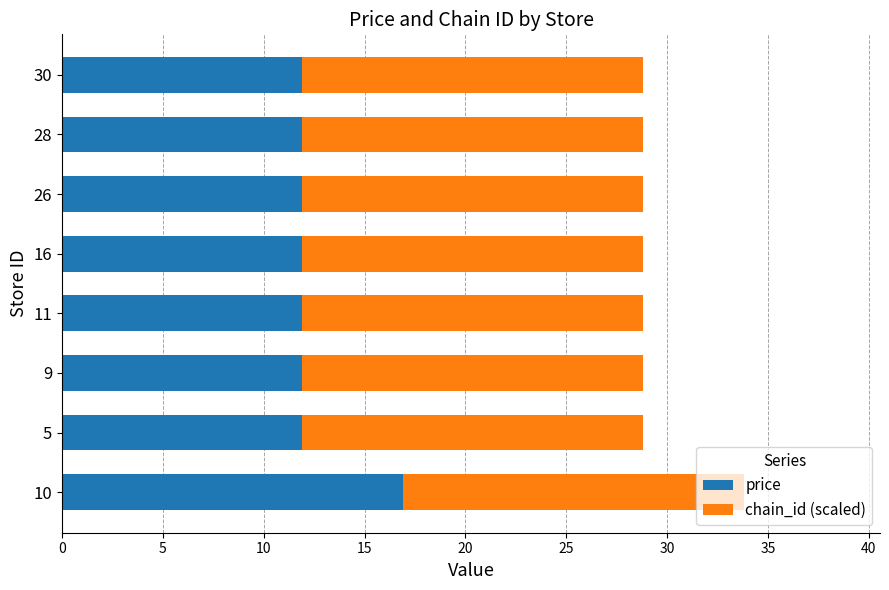

True or false: price has a value of 11.9 at 30.

True